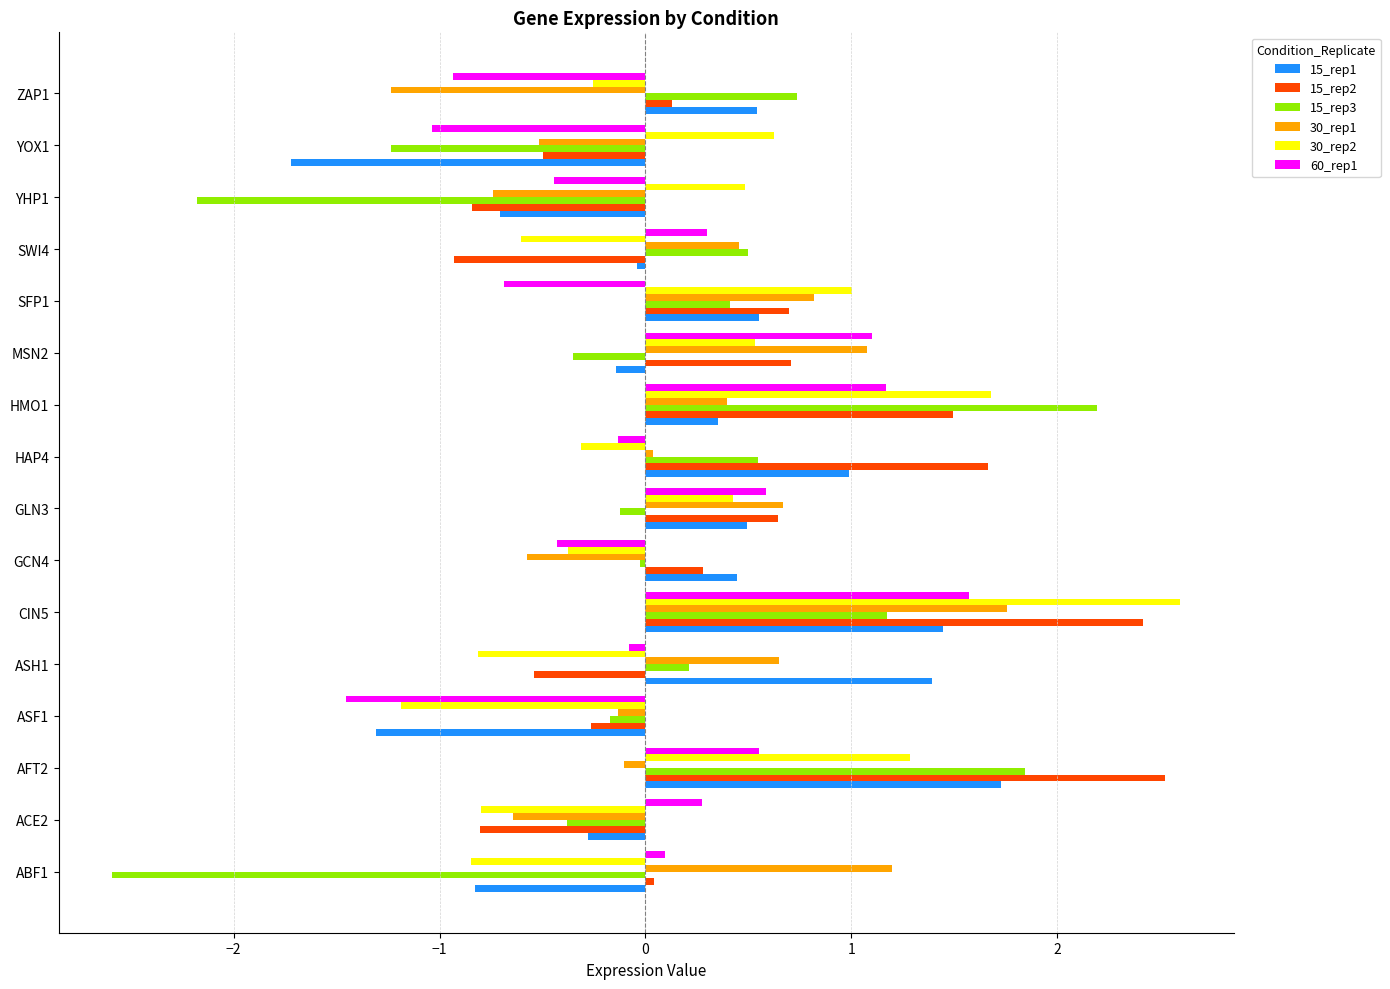

How many values in the 30_rep1 series are below 0?

7